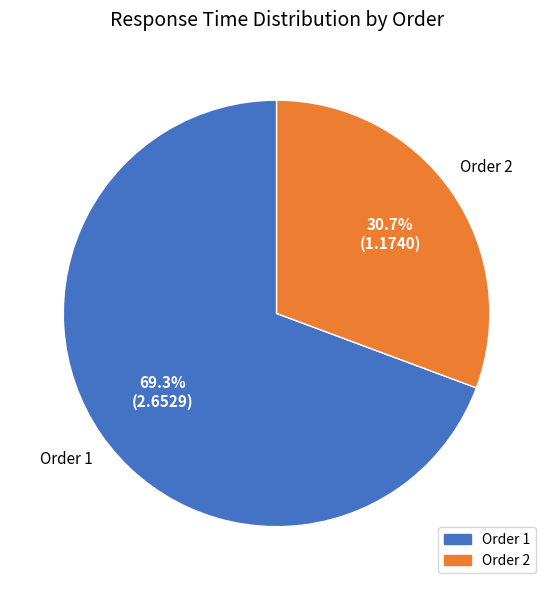

Count the number of slices in the pie.

2